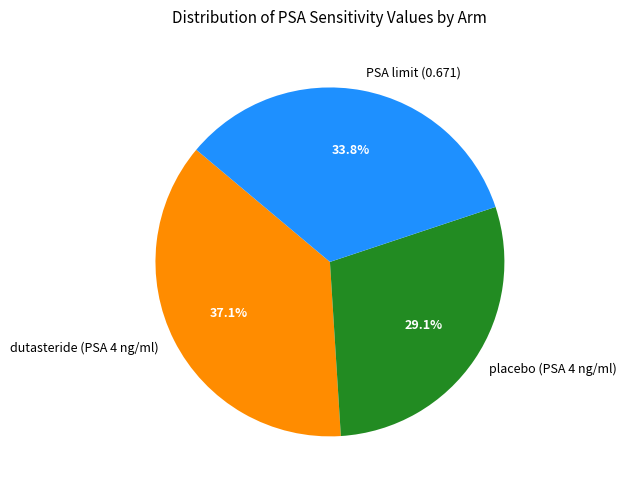

What percentage do placebo (PSA 4 ng/ml) and PSA limit (0.671) together represent?

62.9%